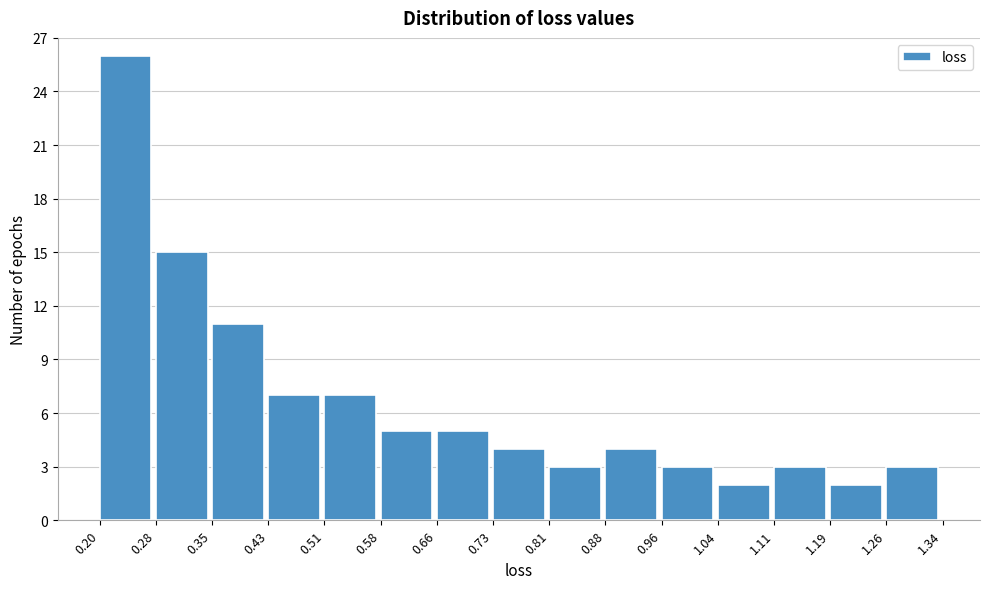

Reading left to right, list every bar in this chart as the range it spans on the x-axis followed by its height. The values are not printed on the chart, so give them approximately, as read against the axis.

0.20 to 0.28: 26
0.28 to 0.35: 15
0.35 to 0.43: 11
0.43 to 0.51: 7
0.51 to 0.58: 7
0.58 to 0.66: 5
0.66 to 0.73: 5
0.73 to 0.81: 4
0.81 to 0.88: 3
0.88 to 0.96: 4
0.96 to 1.04: 3
1.04 to 1.11: 2
1.11 to 1.19: 3
1.19 to 1.26: 2
1.26 to 1.34: 3